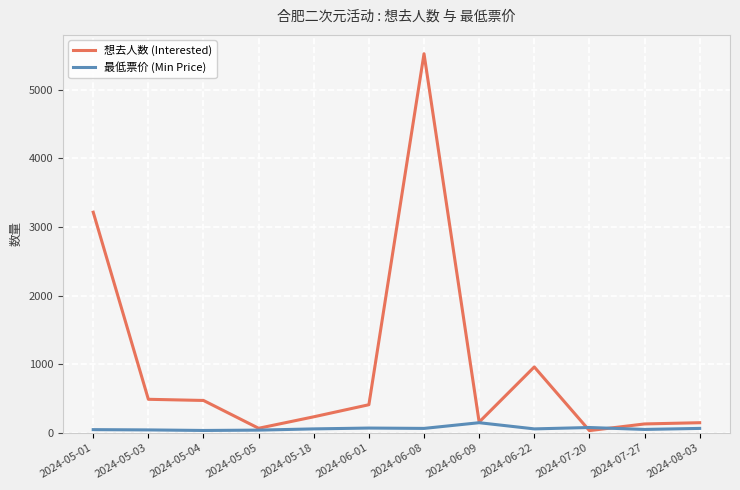

What are all the series names shown in the legend?

想去人数 (Interested), 最低票价 (Min Price)